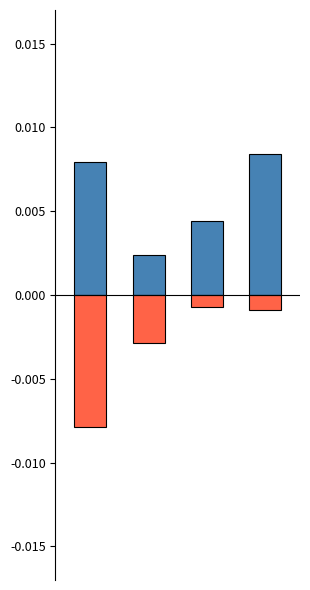

How many bars are there in total?

8